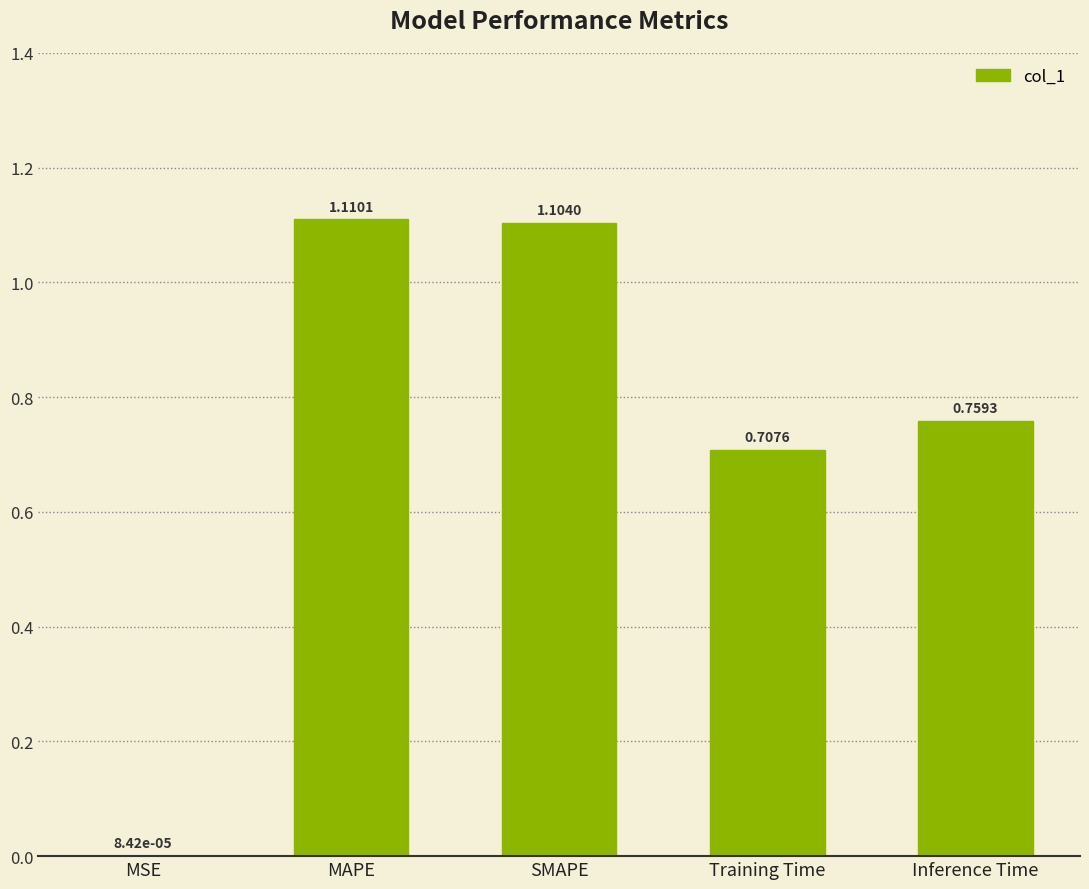

What is the ratio of the value at Training Time to the value at MAPE?

0.6